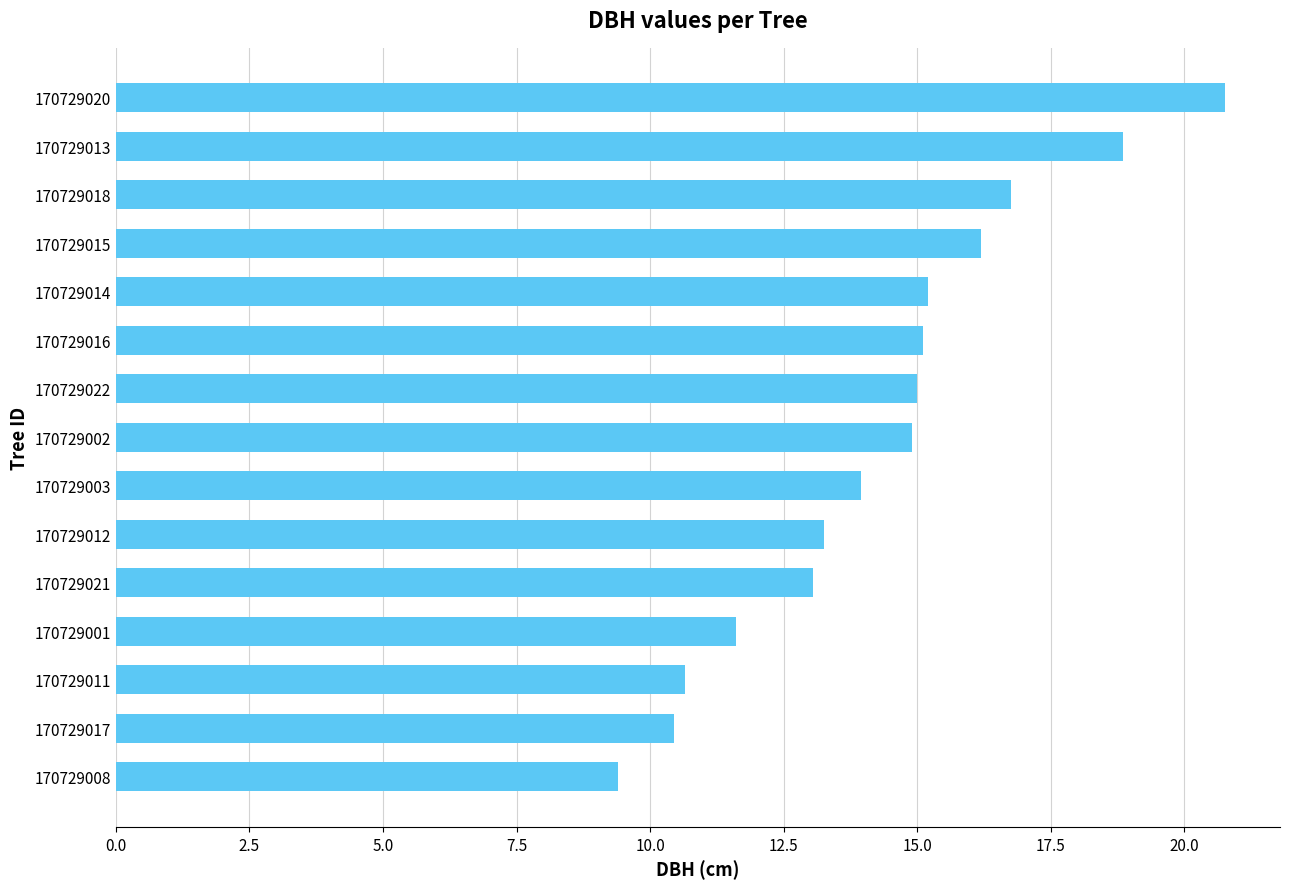

True or false: the data shows 15.2 at 170729014.

True